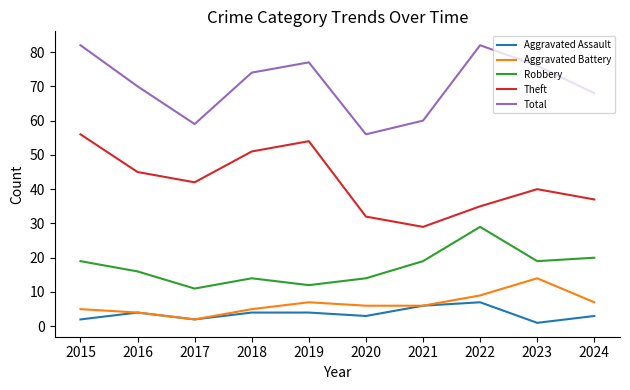

Where is the first local minimum for Theft?

2017